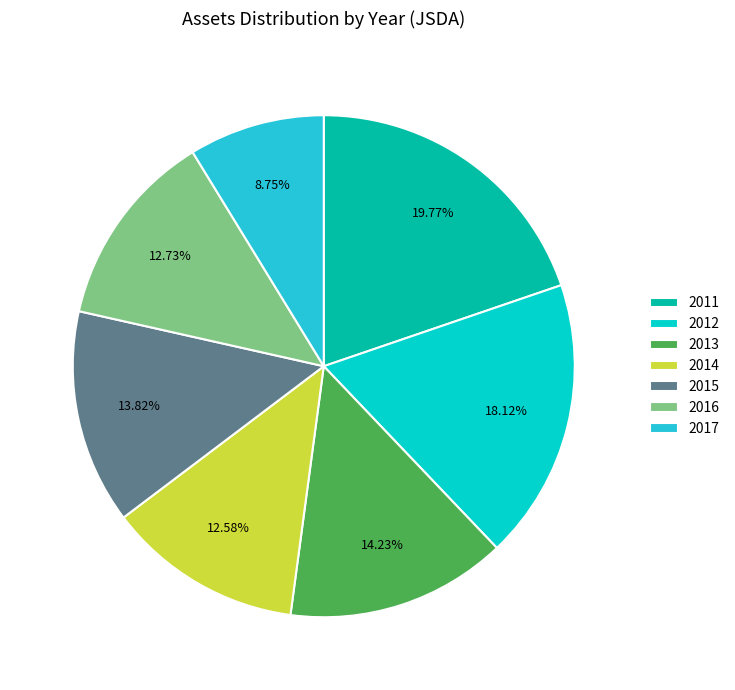

What portion of the pie excludes 2013?

85.8%